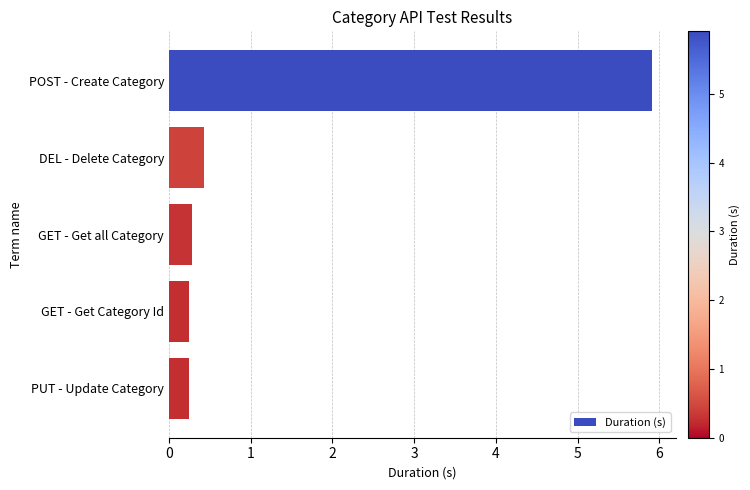

Does the chart contain stacked bars?

No